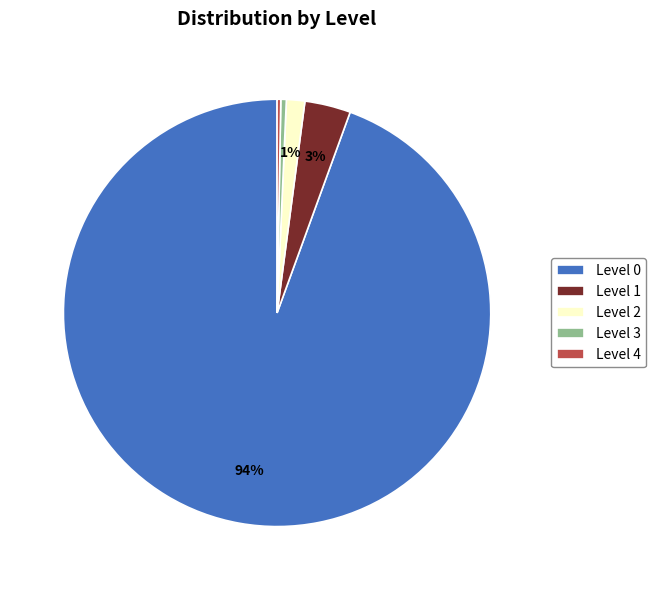

The Level 3 slice represents 11% of the pie. True or false?

False